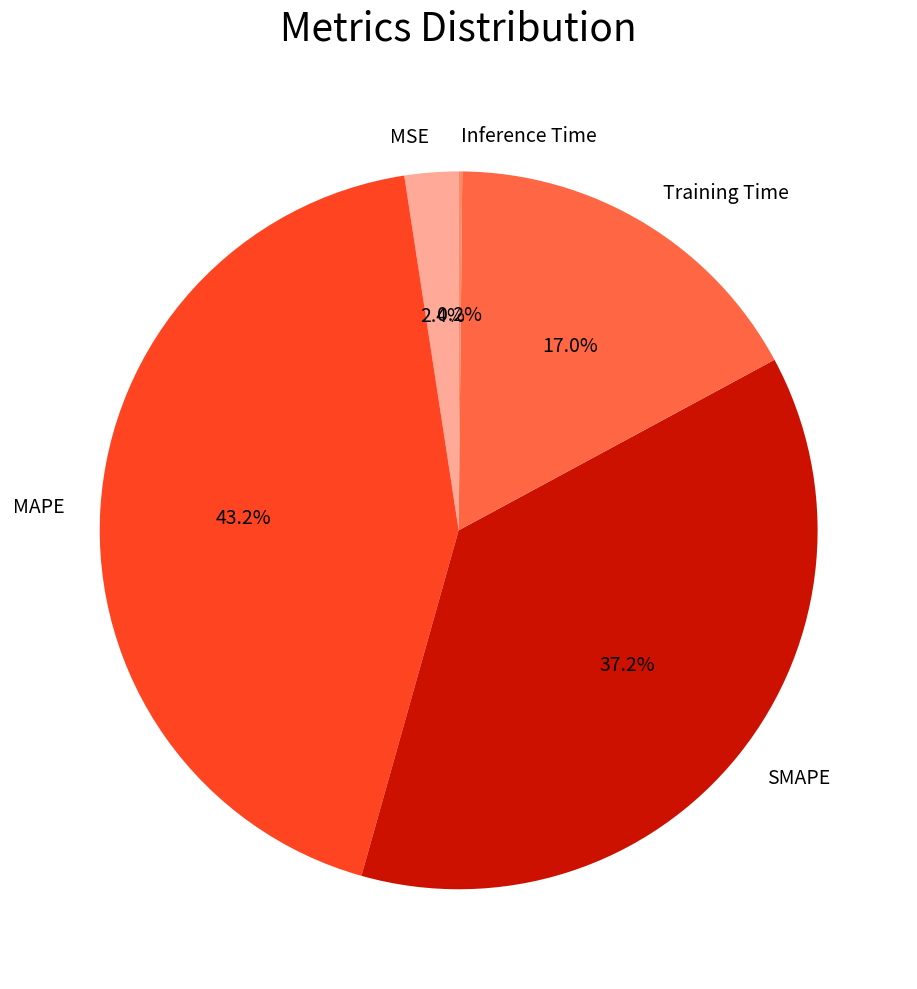

To the nearest percent, what is the average slice percentage?

20%